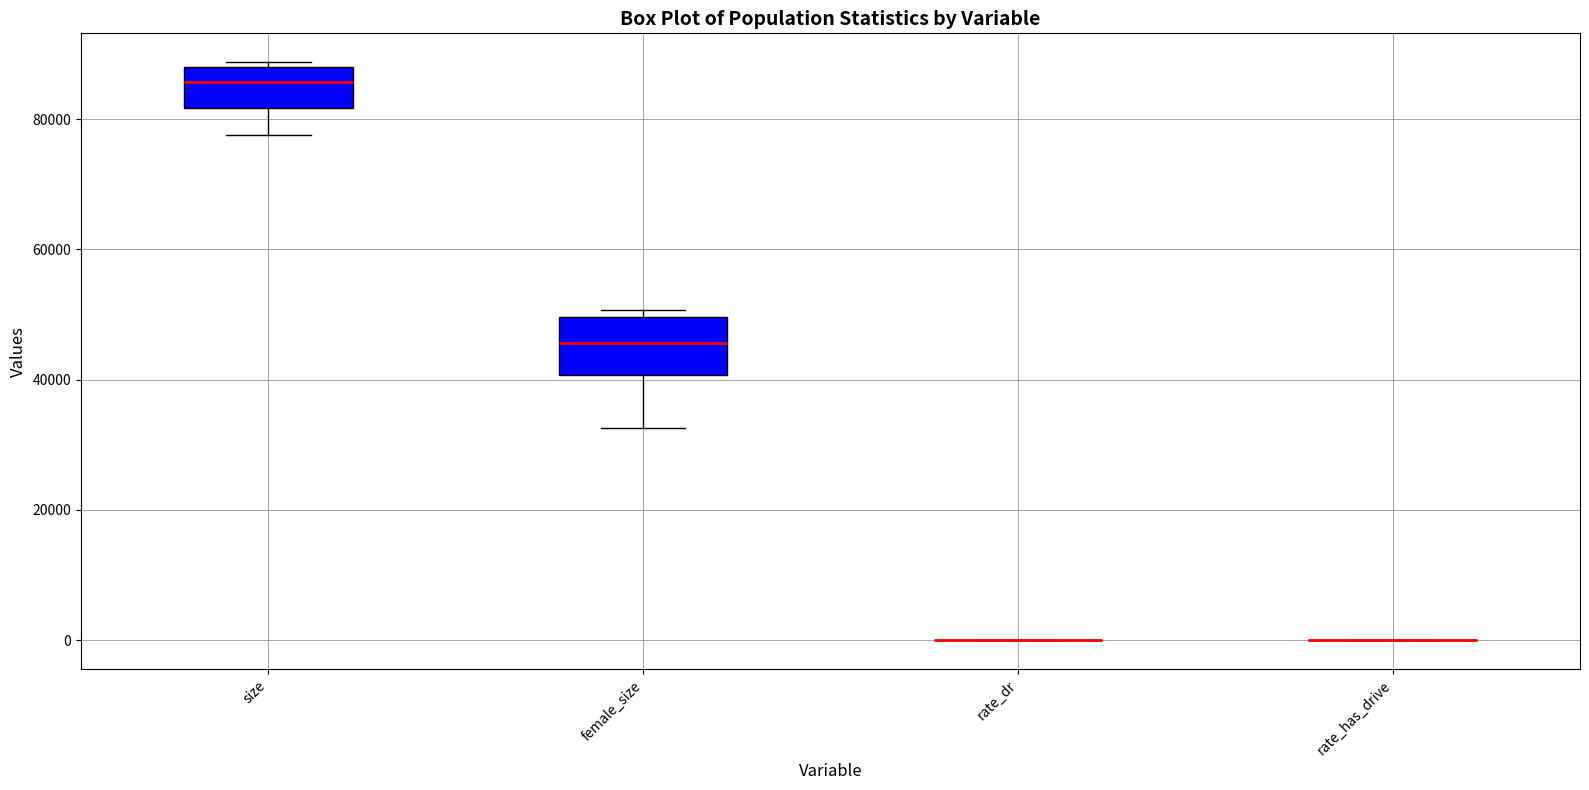

Reading left to right, transcribe this box plot: for each box, give where its median line is, the range the box spans, and where its two whiskers end, as read against the y-axis. The values are not printed on the chart, so give them approximately, as read against the axis.

size: median 86000, box 82000 to 88000, whiskers 78000 to 88000 (just above the box's upper edge)
female_size: median 46000, box 40000 to 50000, whiskers 32000 to 50000 (just above the box's upper edge)
rate_dr: box collapsed to a line at 0, whiskers 0 to 0
rate_has_drive: box collapsed to a line at 0, whiskers 0 to 0